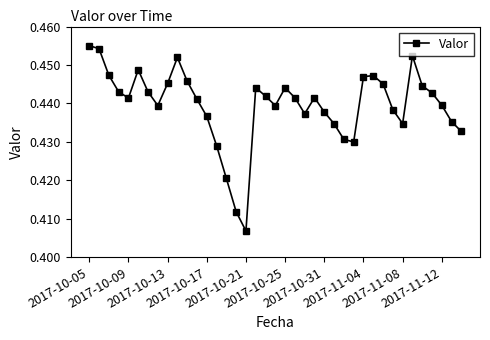

How many interior local valleys (lower than both neighbors) does the data have?

7